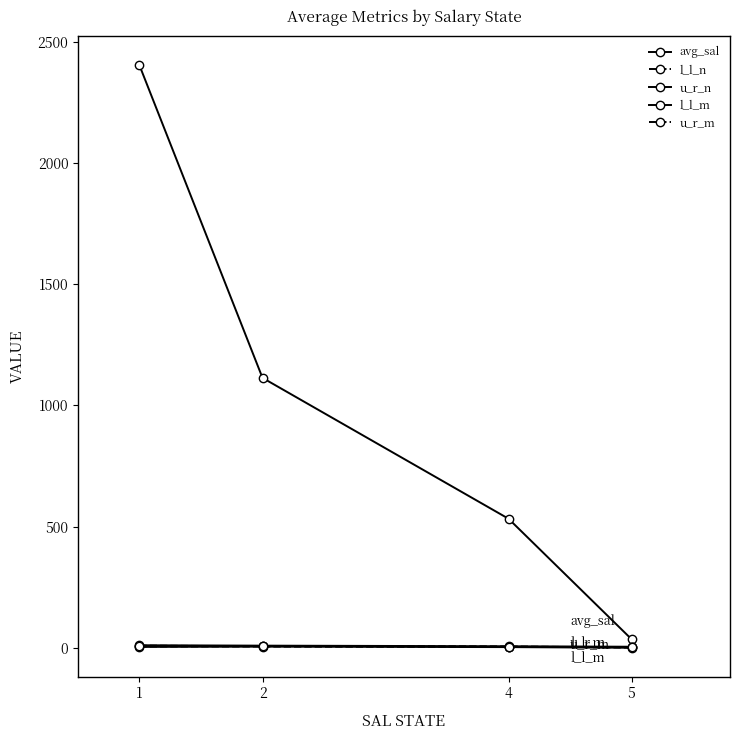

True or false: u_r_n has more than 0 points higher than both neighbors.

False